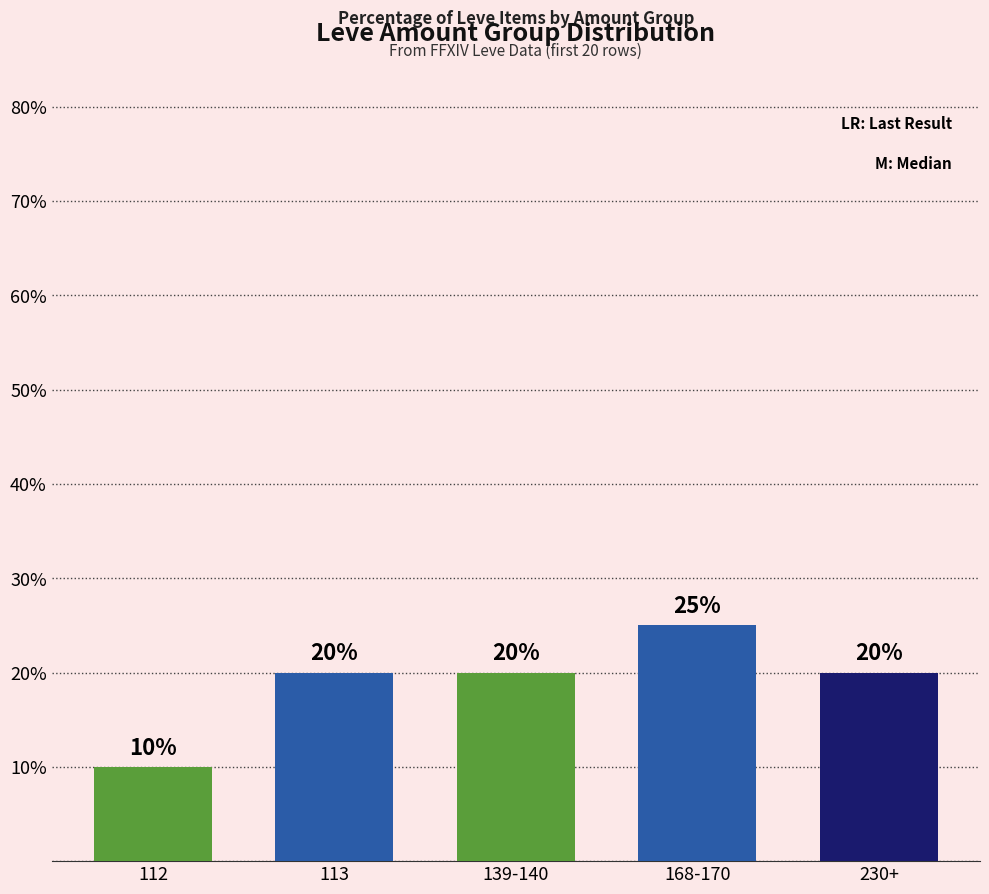

How many bars are there in total?

5